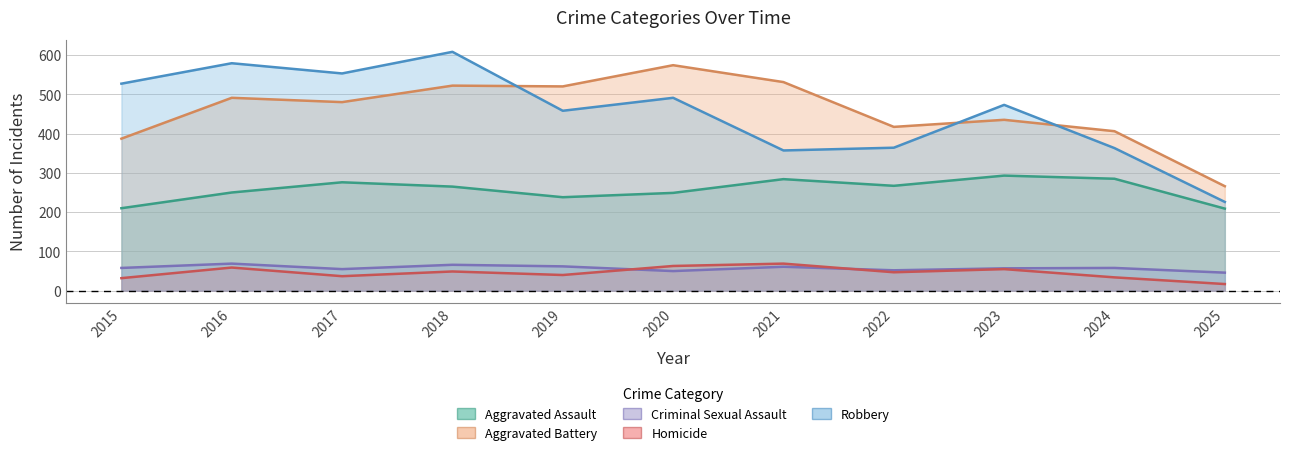

Which has a higher value, 2017 or 2018?

2017